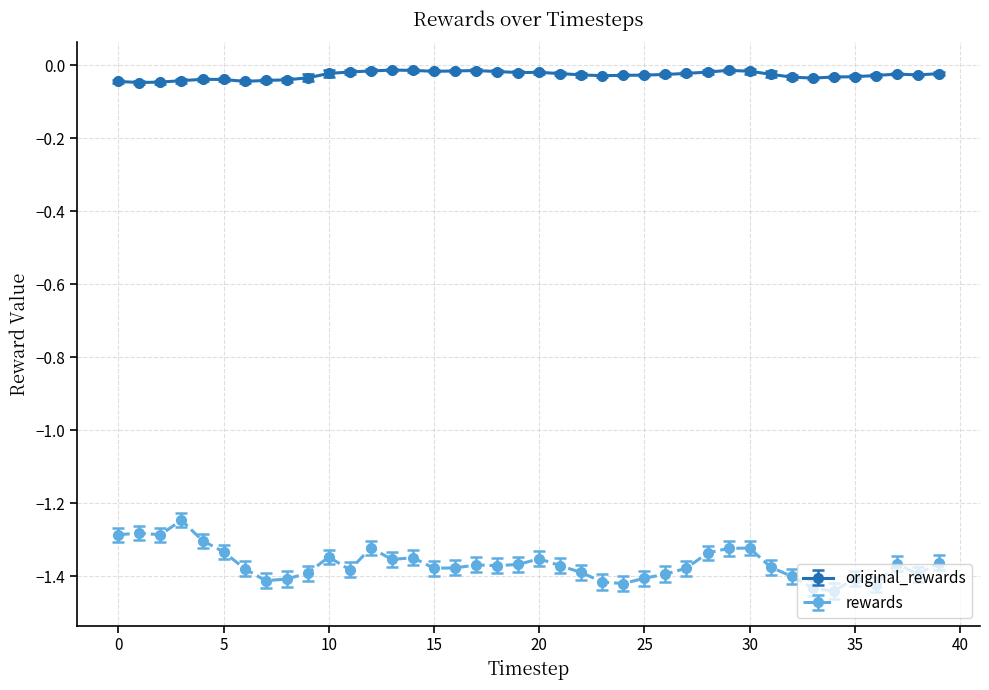

True or false: rewards has more than 0 interior local peaks.

True